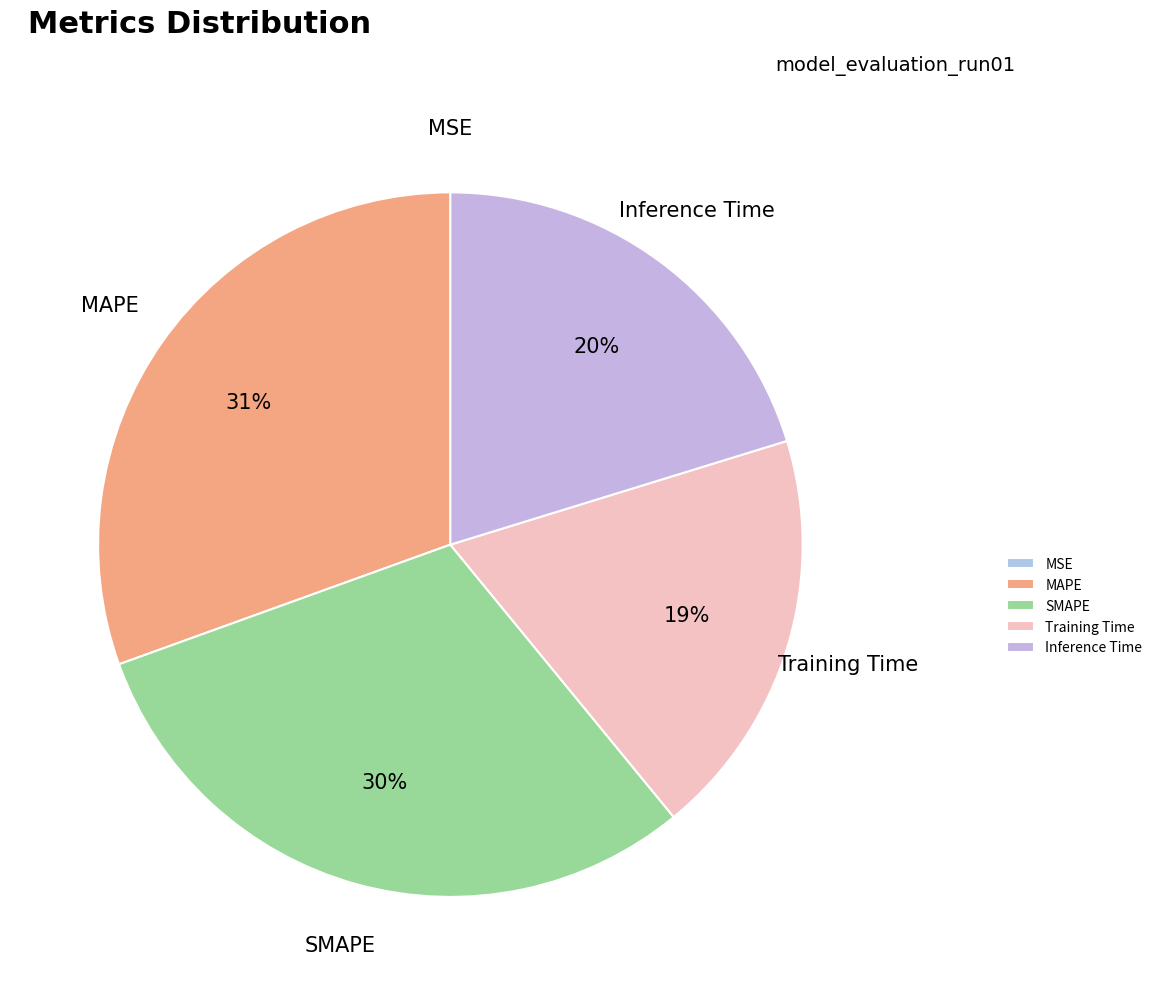

Is it true that MAPE is 31% of the pie?

True